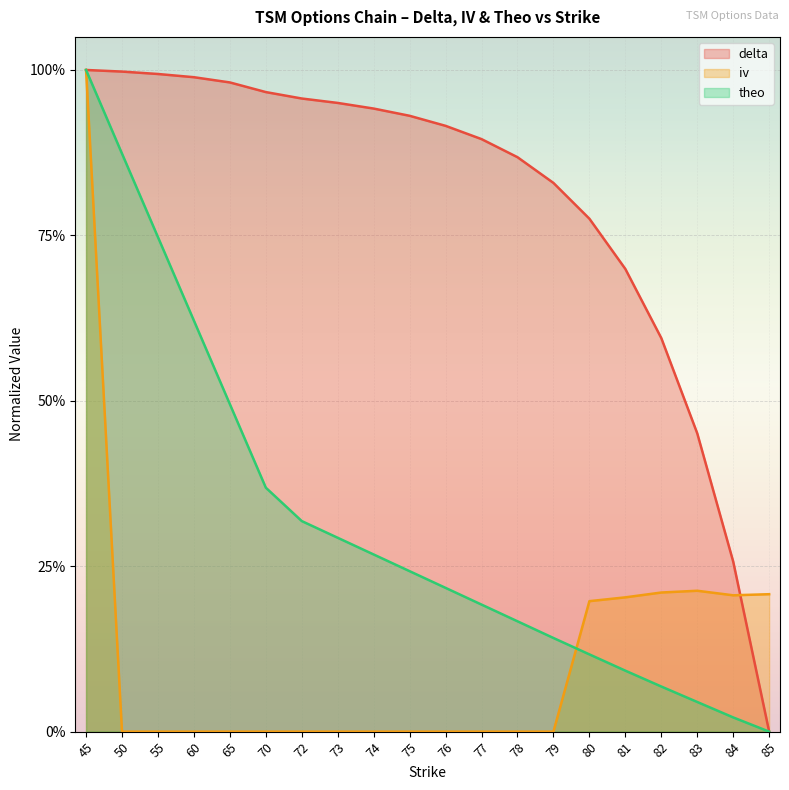

At which label is iv closest to 0?

50